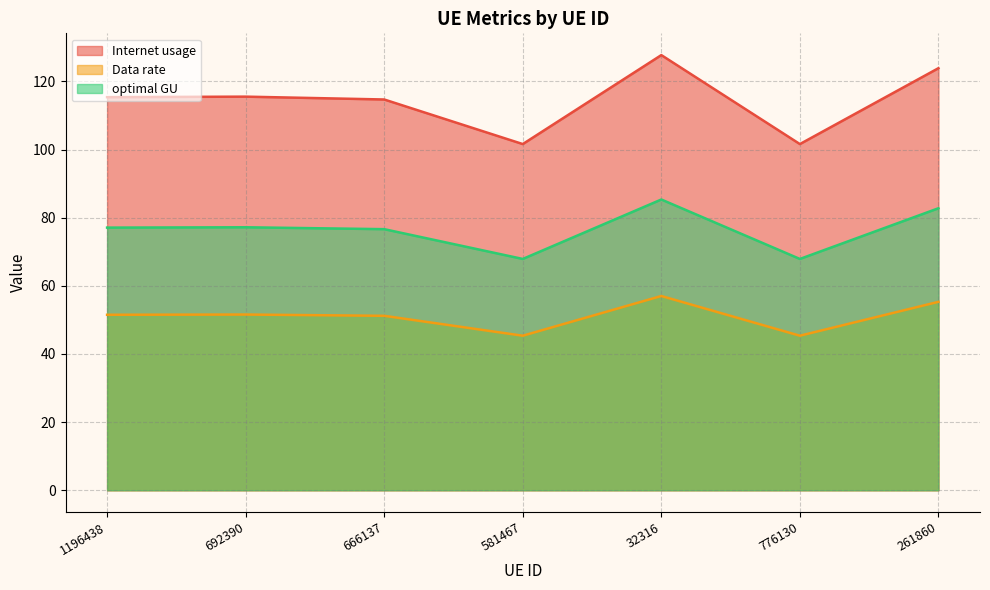

Which series has the widest spread of values?

Internet usage